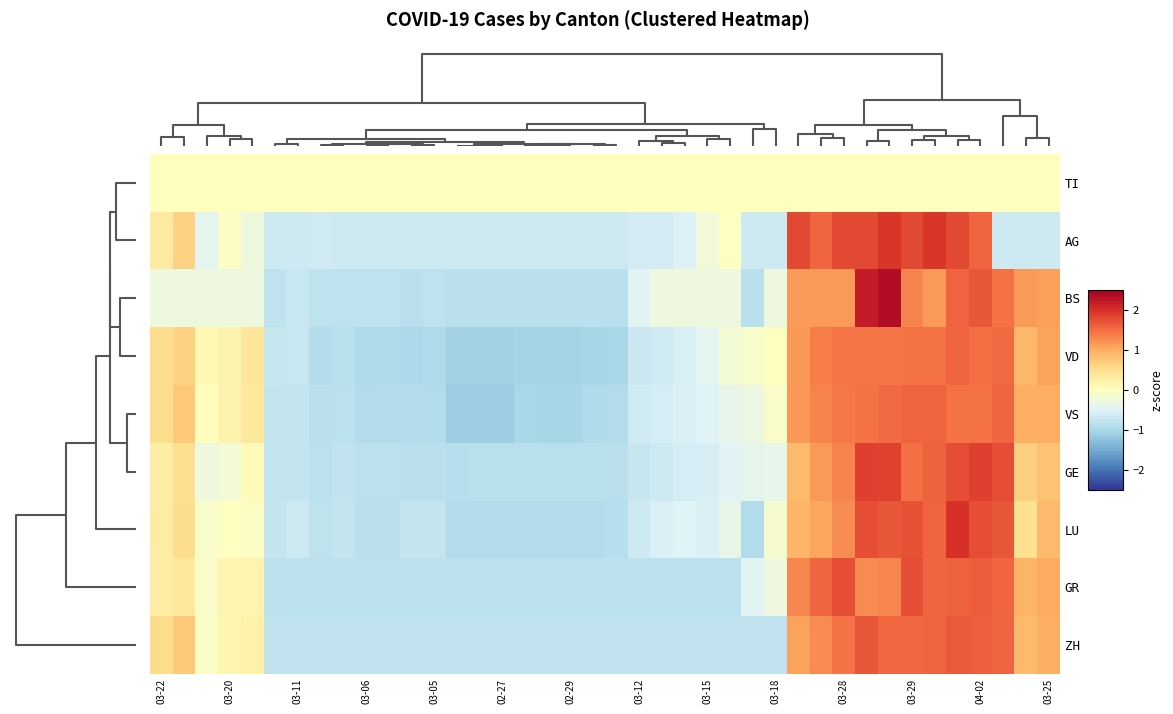

Reading left to right, list all the values displayed in this chart.

TI: 0.0	0.0	0.0	0.0	0.0	0.0	0.0	0.0	0.0	0.0	0.0	0.0	0.0	0.0	0.0	0.0	0.0	0.0	0.0	0.0	0.0	0.0	0.0	0.0	0.0	0.0	0.0	0.0	0.0	0.0	0.0	0.0	0.0	0.0	0.0	0.0	0.0	0.0	0.0	0.0
AG: 0.3	0.6	-0.4	-0.0	-0.3	-0.7	-0.7	-0.7	-0.7	-0.7	-0.7	-0.7	-0.7	-0.7	-0.7	-0.7	-0.7	-0.7	-0.7	-0.7	-0.7	-0.6	-0.6	-0.5	-0.2	-0.0	-0.7	-0.7	1.8	1.6	1.8	1.8	2.0	1.8	2.0	1.8	1.6	-0.7	-0.7	-0.7
BS: -0.3	-0.3	-0.3	-0.3	-0.3	-0.8	-0.7	-0.8	-0.8	-0.8	-0.8	-0.9	-0.8	-0.9	-0.9	-0.9	-0.9	-0.9	-0.9	-0.9	-0.9	-0.5	-0.3	-0.3	-0.3	-0.3	-0.9	-0.3	1.1	1.1	1.1	2.2	2.4	1.3	1.1	1.6	1.7	1.5	1.1	1.1
VD: 0.5	0.6	0.1	0.2	0.4	-0.7	-0.7	-0.9	-0.9	-1.0	-1.0	-1.0	-1.0	-1.1	-1.1	-1.1	-1.0	-1.0	-1.0	-1.0	-1.0	-0.7	-0.6	-0.6	-0.4	-0.2	-0.1	-0.0	1.2	1.4	1.4	1.4	1.4	1.4	1.5	1.6	1.5	1.5	0.9	1.1
VS: 0.5	0.7	0.0	0.2	0.4	-0.8	-0.8	-0.8	-0.8	-0.9	-0.9	-0.9	-0.9	-1.1	-1.1	-1.1	-1.0	-1.0	-1.0	-1.0	-0.9	-0.6	-0.6	-0.5	-0.5	-0.4	-0.3	-0.1	1.2	1.3	1.4	1.5	1.5	1.6	1.6	1.5	1.5	1.6	1.0	1.0
GE: 0.3	0.5	-0.3	-0.2	0.1	-0.8	-0.8	-0.8	-0.8	-0.8	-0.8	-0.9	-0.8	-0.9	-0.9	-0.9	-0.9	-0.9	-0.9	-0.9	-0.9	-0.7	-0.7	-0.6	-0.6	-0.5	-0.4	-0.4	0.9	1.1	1.3	1.9	1.8	1.5	1.6	1.7	1.9	1.7	0.7	0.8
LU: 0.3	0.5	-0.1	-0.0	-0.1	-0.8	-0.7	-0.8	-0.8	-0.8	-0.8	-0.8	-0.8	-0.9	-0.9	-0.9	-0.9	-0.9	-0.9	-0.9	-0.9	-0.7	-0.5	-0.5	-0.5	-0.4	-0.9	-0.1	0.9	1.0	1.3	1.8	1.7	1.7	1.6	2.0	1.8	1.7	0.5	0.9
GR: 0.3	0.4	-0.1	0.2	0.2	-0.8	-0.8	-0.8	-0.8	-0.8	-0.8	-0.8	-0.8	-0.8	-0.8	-0.8	-0.8	-0.8	-0.8	-0.8	-0.8	-0.8	-0.8	-0.8	-0.8	-0.8	-0.5	-0.3	1.3	1.5	1.7	1.3	1.3	1.7	1.5	1.6	1.6	1.5	0.9	1.0
ZH: 0.5	0.7	-0.1	0.1	0.2	-0.8	-0.8	-0.8	-0.8	-0.8	-0.8	-0.8	-0.8	-0.8	-0.8	-0.8	-0.8	-0.8	-0.8	-0.8	-0.8	-0.8	-0.8	-0.8	-0.8	-0.8	-0.8	-0.8	1.1	1.3	1.5	1.7	1.5	1.5	1.6	1.6	1.6	1.6	0.9	1.0